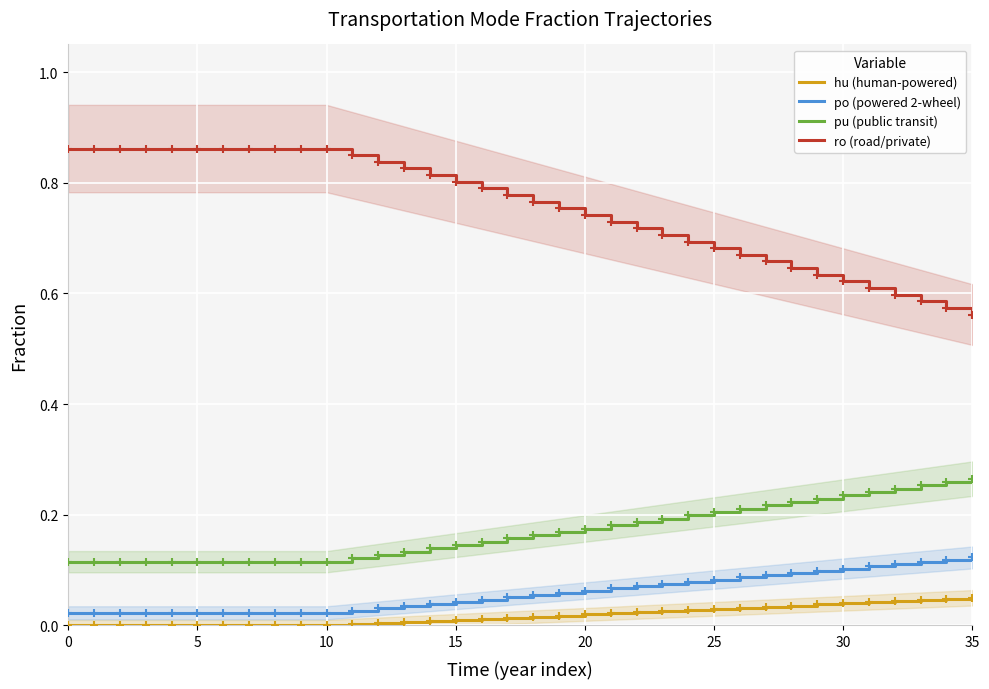

True or false: ro (road/private) has more than 0 points higher than both neighbors.

False